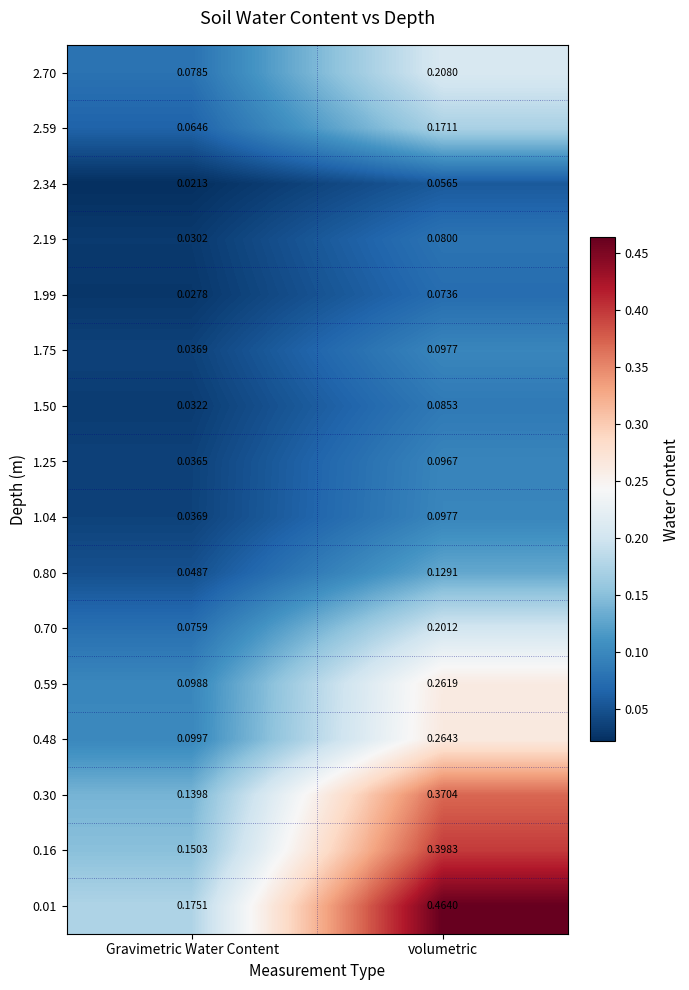

Where is 1.04 nearest to the value 0?

Gravimetric Water Content